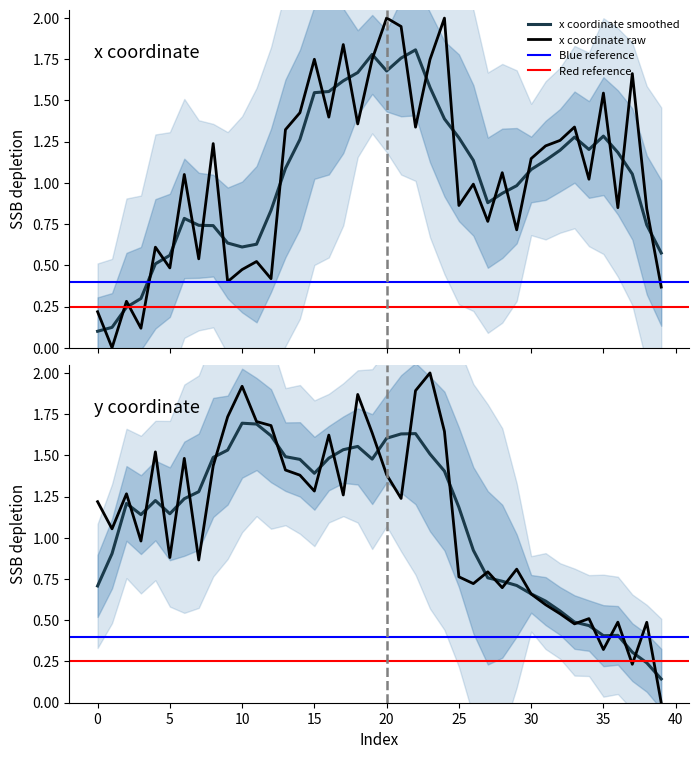

What is the average value of the y series?

1.1